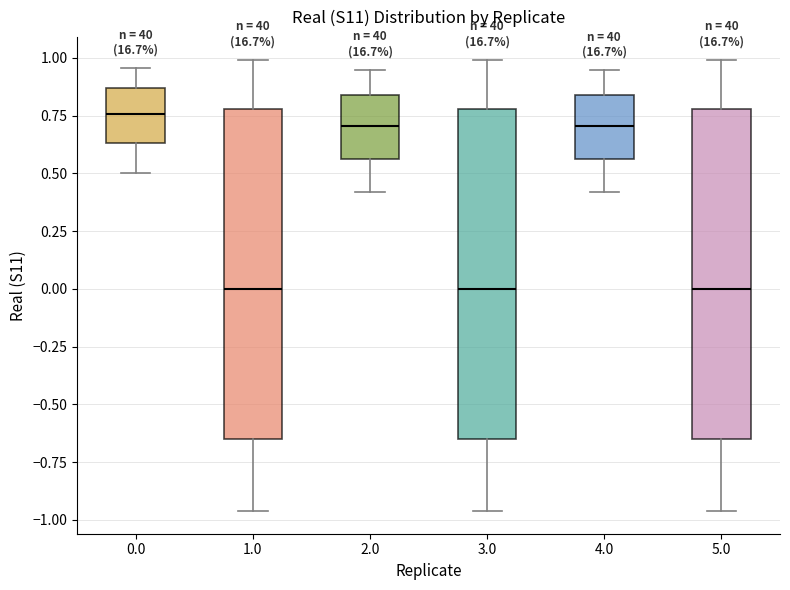

Reading left to right, read every box against the y-axis: the position of its median line, the range the box covers, and the ends of its whiskers. The values are not printed on the chart, so give them approximately, as read against the axis.

0.0: median 0.75, box 0.65 to 0.85, whiskers 0.50 to 0.95
1.0: median 0.00, box -0.65 to 0.80, whiskers -0.95 to 1.00
2.0: median 0.70, box 0.55 to 0.85, whiskers 0.40 to 0.95
3.0: median 0.00, box -0.65 to 0.80, whiskers -0.95 to 1.00
4.0: median 0.70, box 0.55 to 0.85, whiskers 0.40 to 0.95
5.0: median 0.00, box -0.65 to 0.80, whiskers -0.95 to 1.00